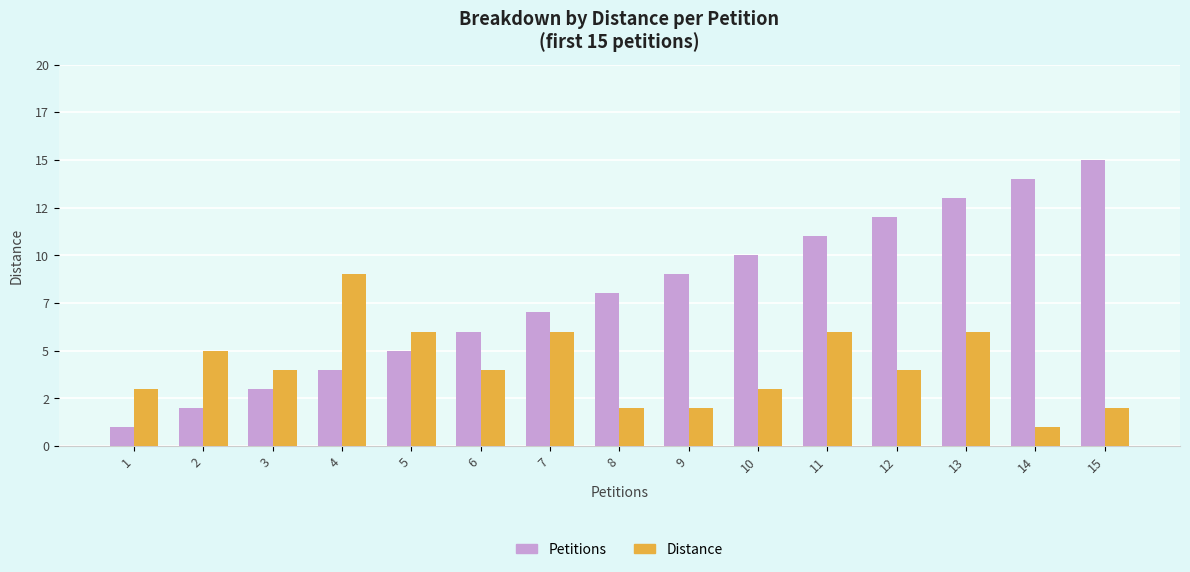

What is the difference between the maximum and minimum values in the Distance series?

8